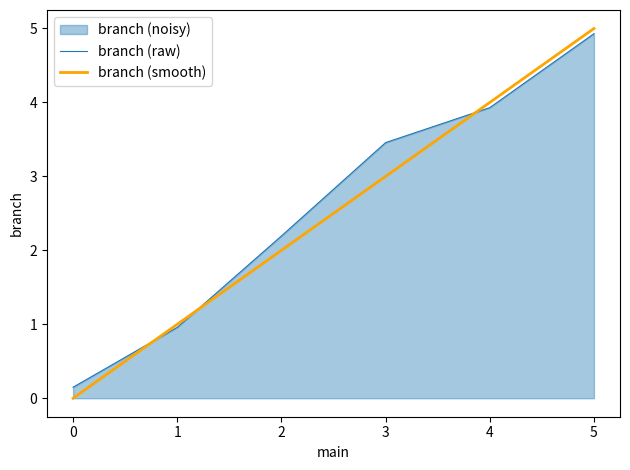

Which series has the largest range (max minus min)?

branch (smooth)